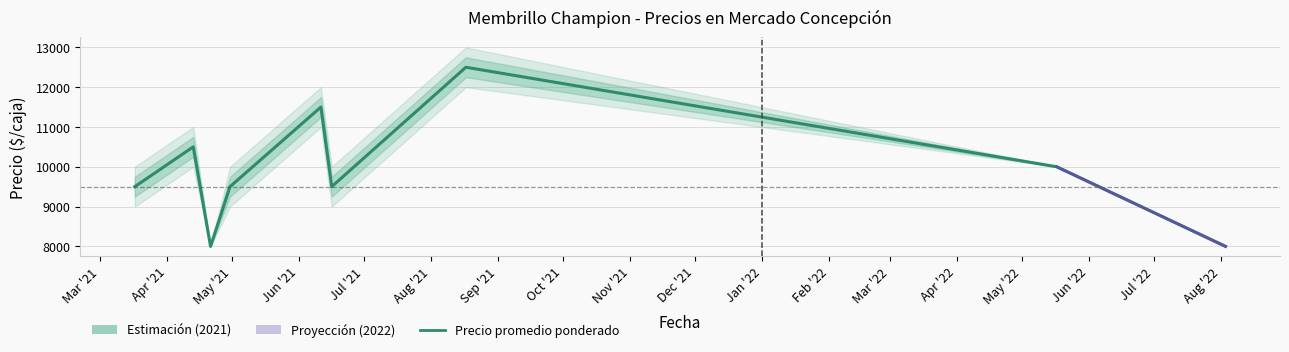

At which category does the chart reach its minimum across all series?

May '21